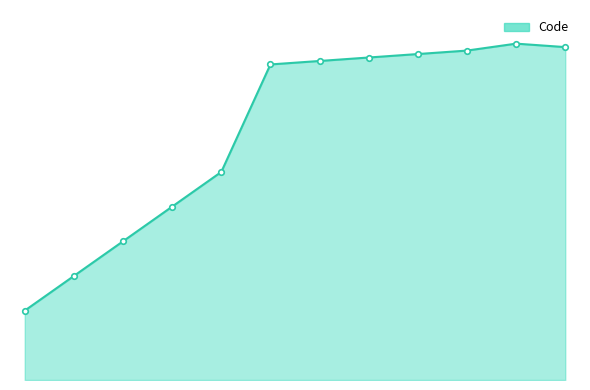

How many lines are shown in the chart?

1